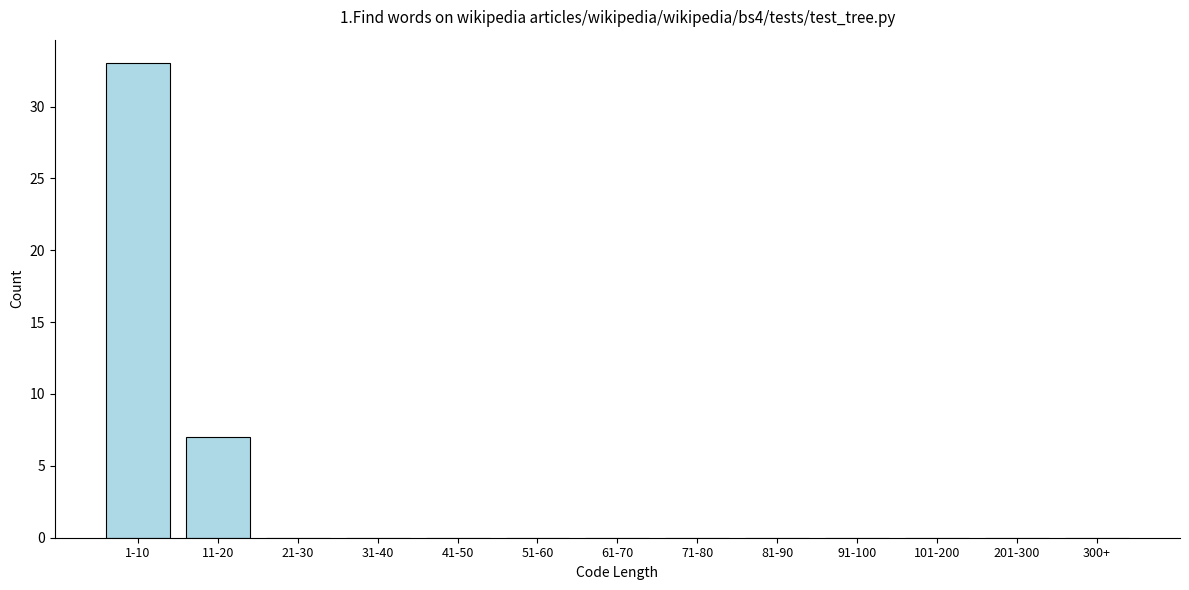

Reading left to right, extract all data points from this chart.

1-10=33	11-20=7	21-30=0	31-40=0	41-50=0	51-60=0	61-70=0	71-80=0	81-90=0	91-100=0	101-200=0	201-300=0	300+=0